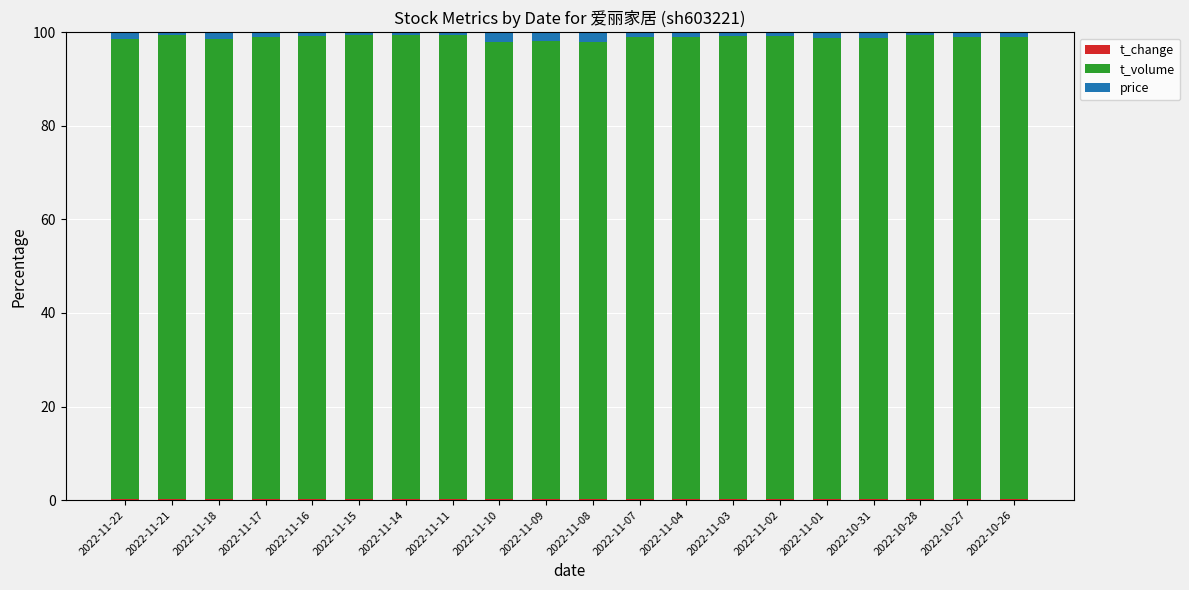

At how many categories does at least one series exceed 73?

20